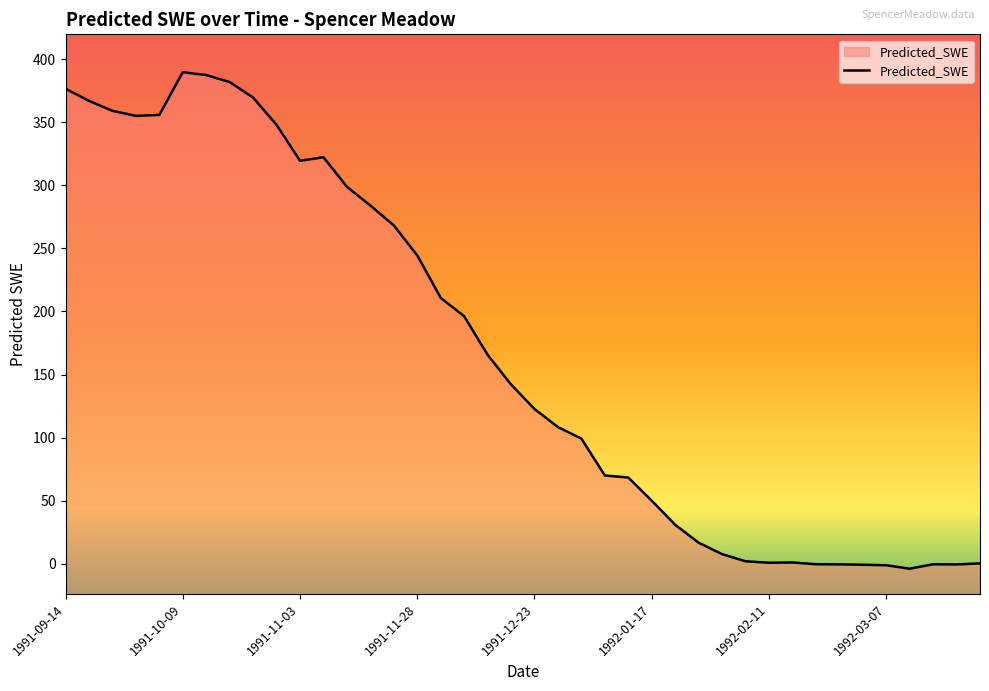

Which category has the lowest value across all series?

1992-03-12